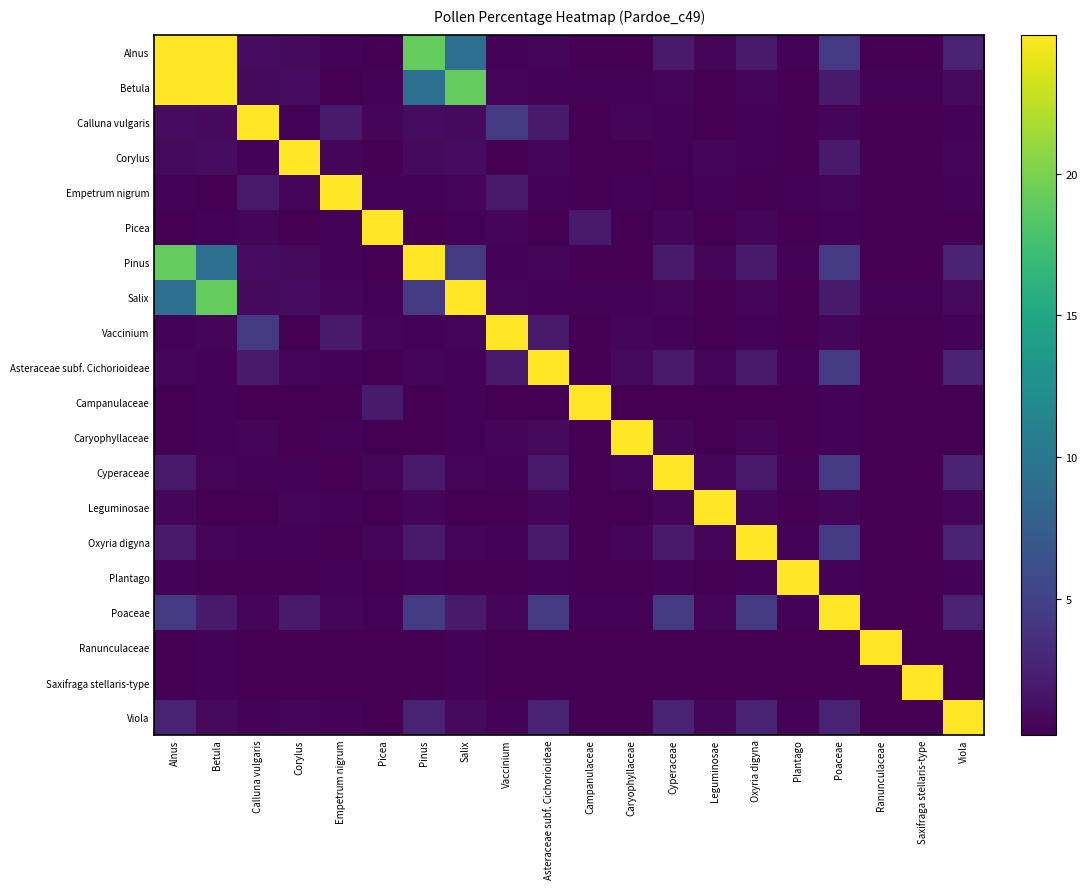

At which category is the sum across all series the highest?

Alnus